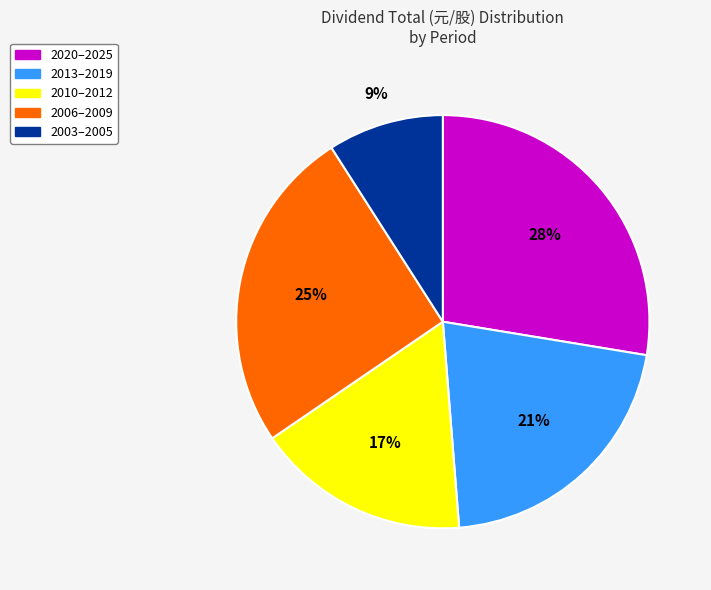

Count the number of slices in the pie.

5